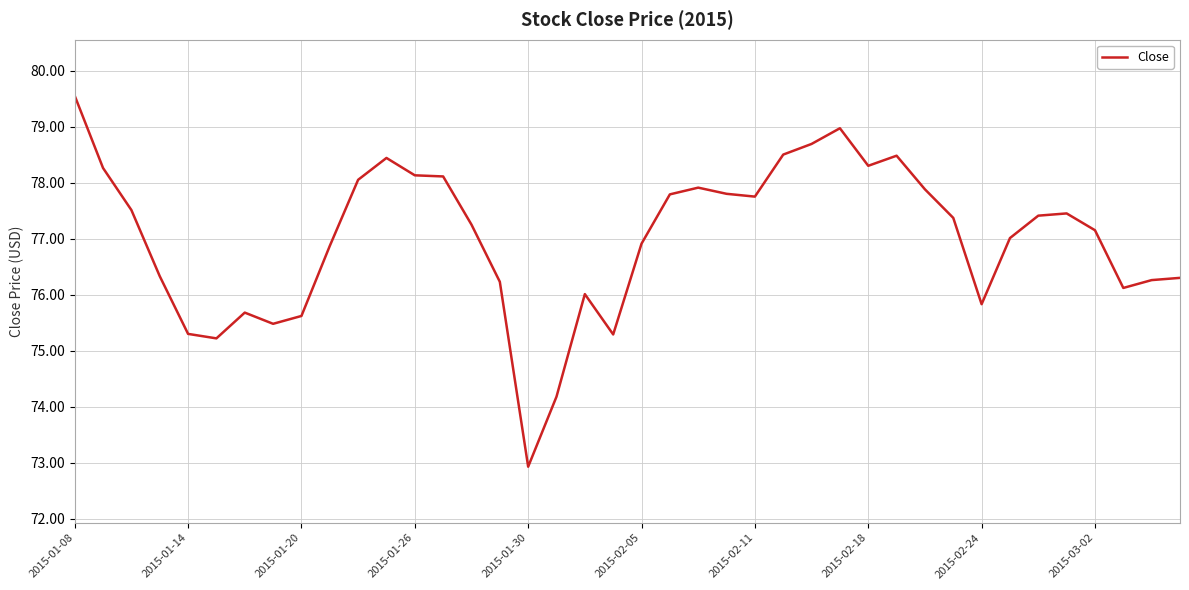

What is the difference between the maximum and minimum values?

6.6